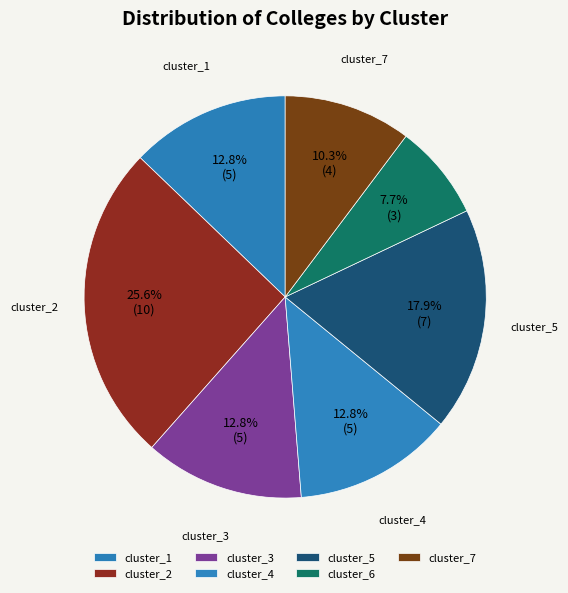

How many slices are in this pie chart?

7